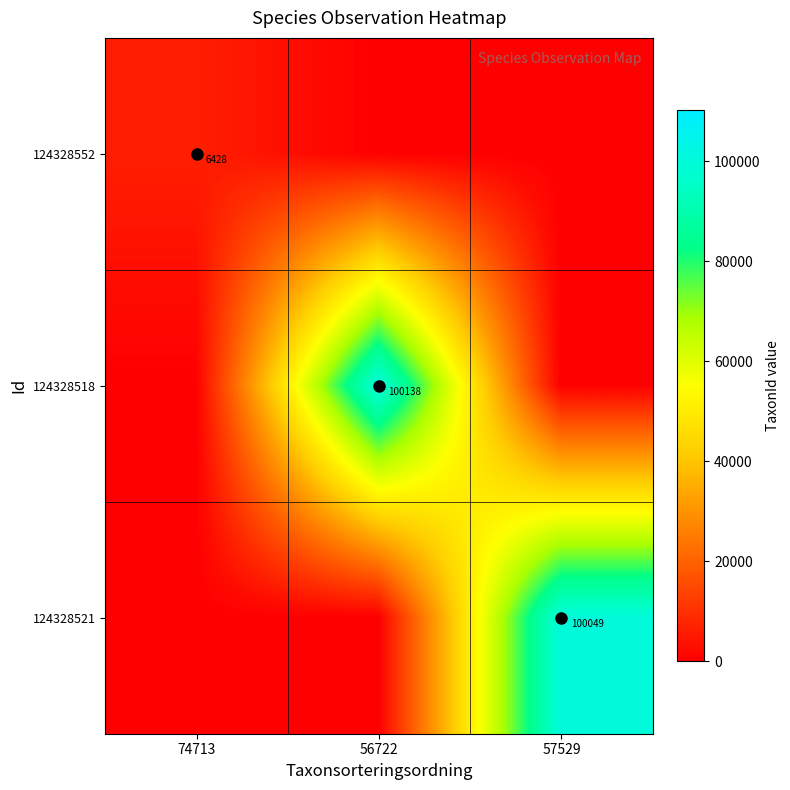

At which category does the chart reach its minimum across all series?

56722